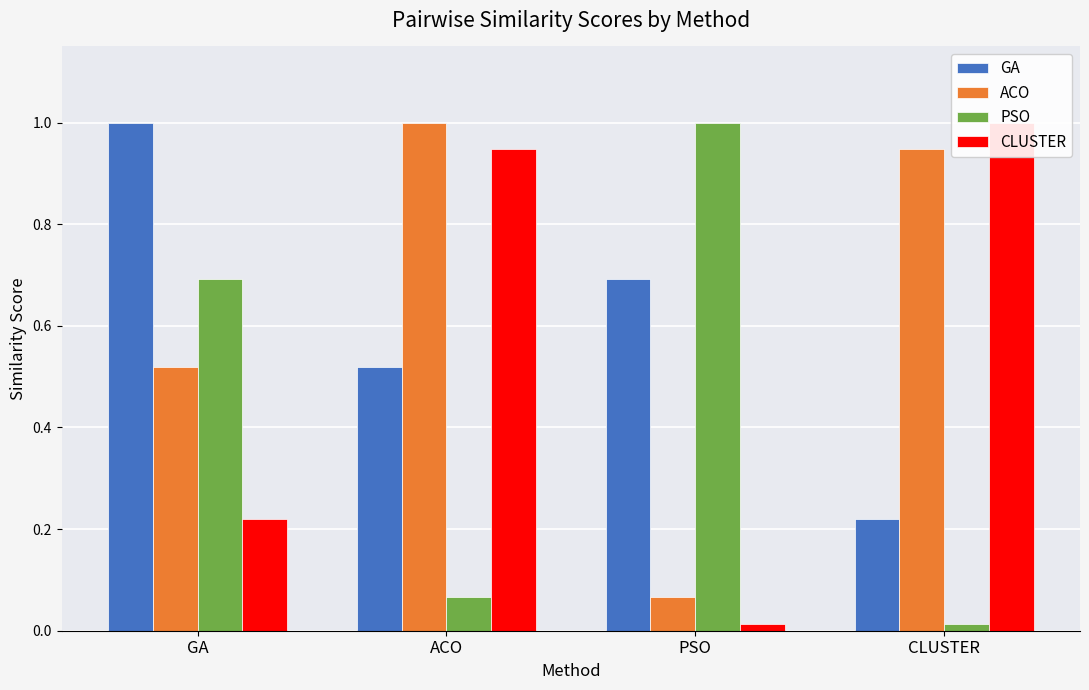

Reading left to right, list all the values displayed in this chart.

GA: 1.0	0.5	0.7	0.2
ACO: 0.5	1.0	0.1	0.9
PSO: 0.7	0.1	1.0	0.0
CLUSTER: 0.2	0.9	0.0	1.0